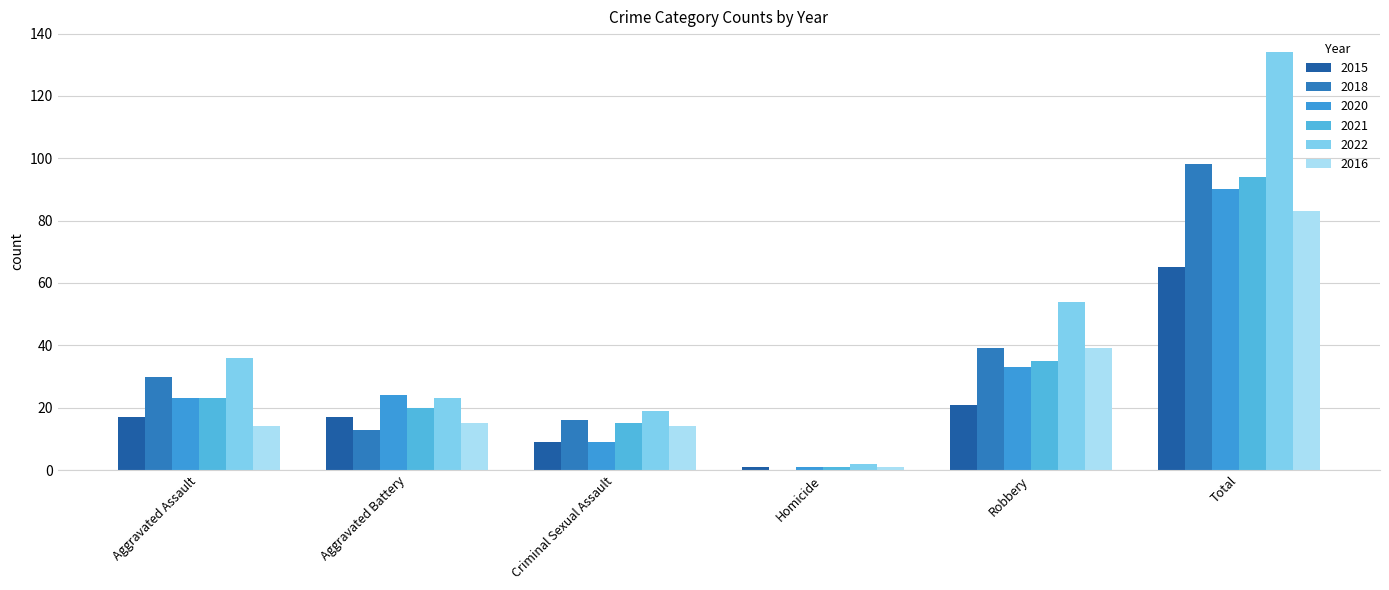

Reading left to right, transcribe all the data shown in this chart.

2015: 17	17	9	1	21	65
2018: 30	13	16	0	39	98
2020: 23	24	9	1	33	90
2021: 23	20	15	1	35	94
2022: 36	23	19	2	54	134
2016: 14	15	14	1	39	83